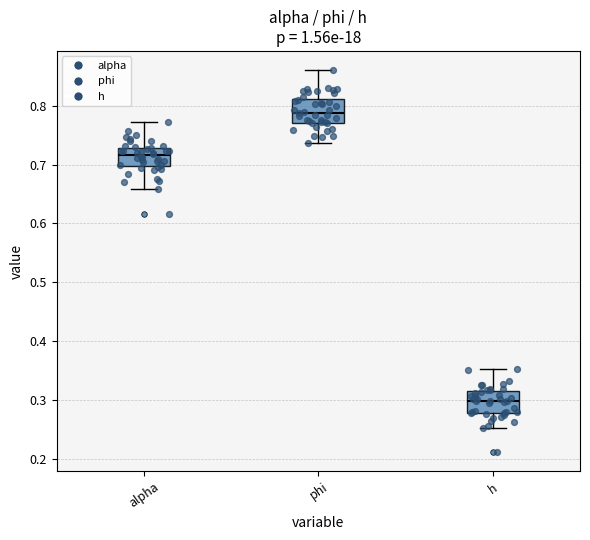

Reading left to right, read every box against the y-axis: the position of its median line, the range the box covers, and the ends of its whiskers. The values are not printed on the chart, so give them approximately, as read against the axis.

alpha: median 0.72, box 0.70 to 0.73, whiskers 0.66 to 0.77
phi: median 0.79, box 0.77 to 0.81, whiskers 0.74 to 0.86
h: median 0.30, box 0.28 to 0.31, whiskers 0.25 to 0.35